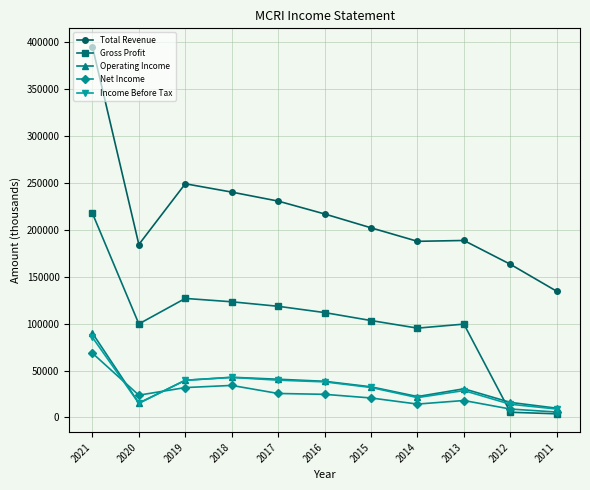

What is the average value of the Income Before Tax series?

33155